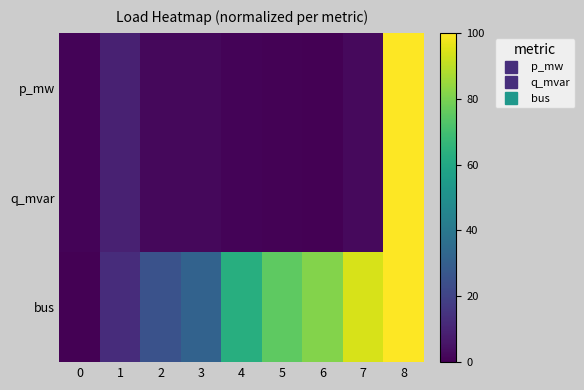

Rank the series by their maximum value, from highest to lowest.

p_mw, q_mvar, bus